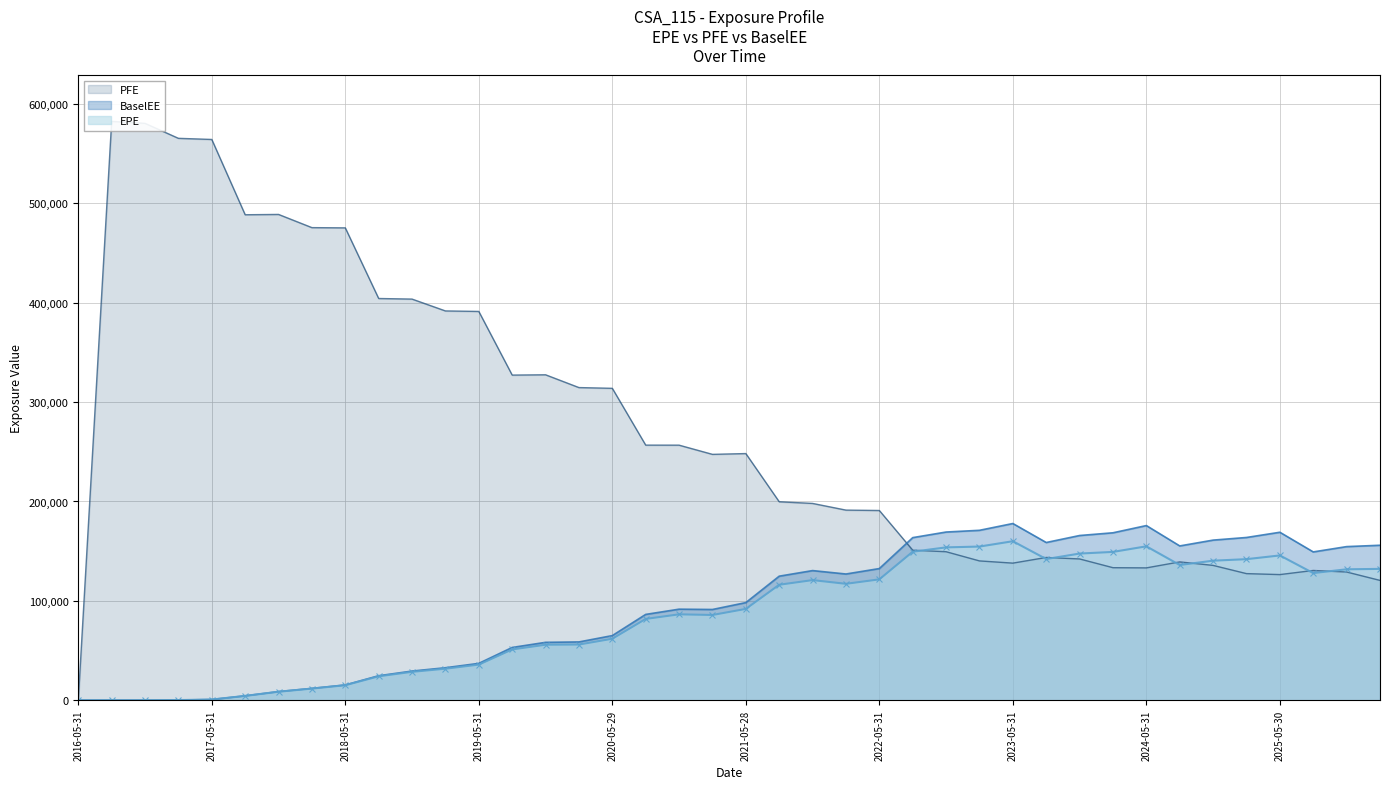

The PFE series shows 0.0 at 2016-05-31. True or false?

True